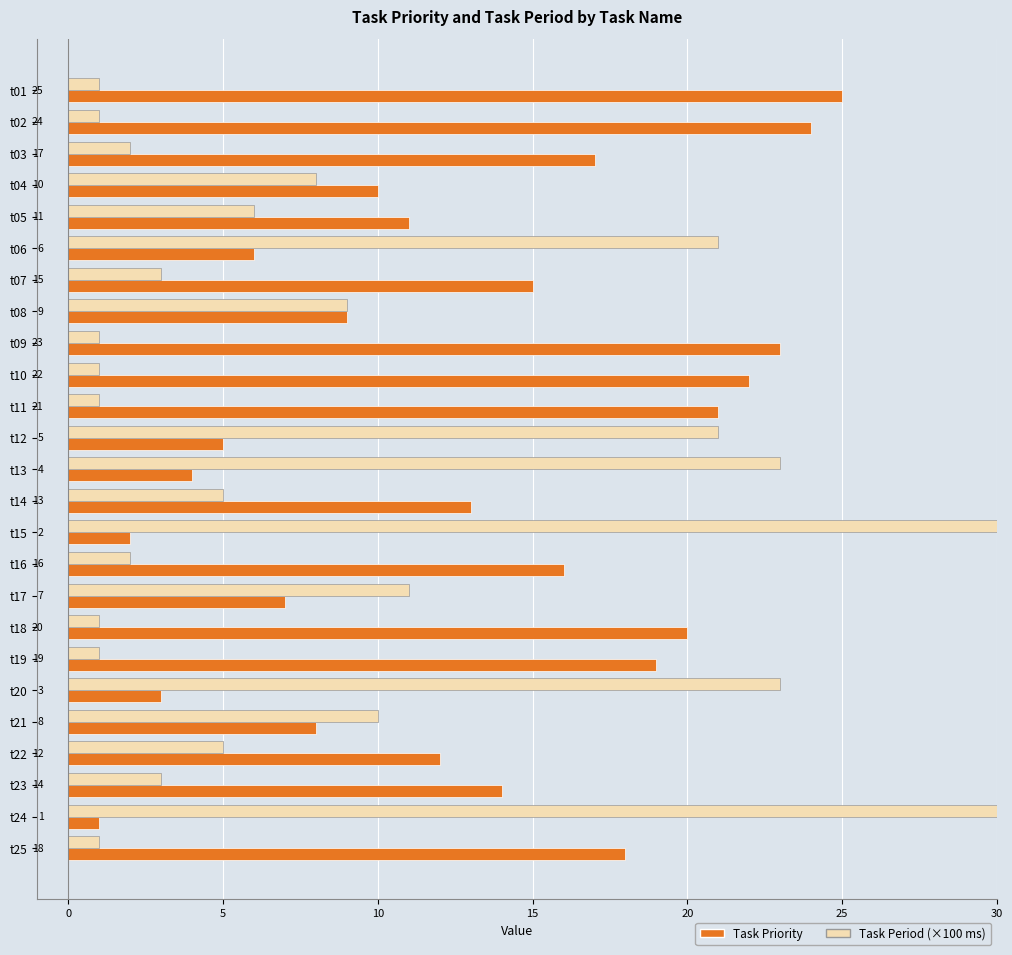

What is the sum of all Task Priority values?

325